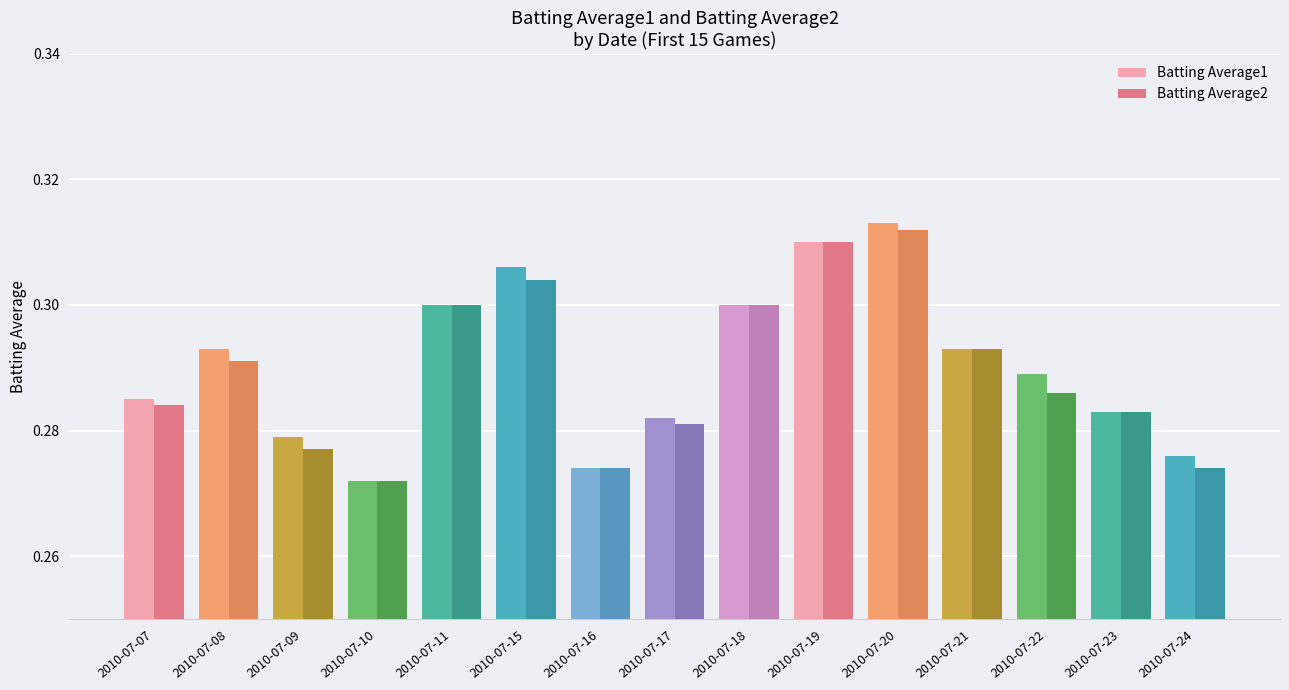

At which label is Batting Average2 closest to 0?

2010-07-10